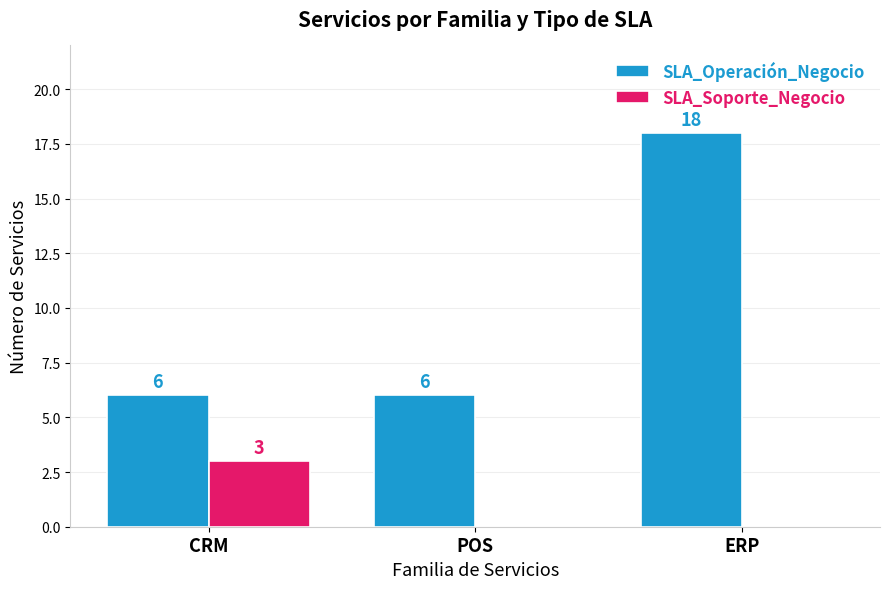

What is the sum of all SLA_Soporte_Negocio values?

3